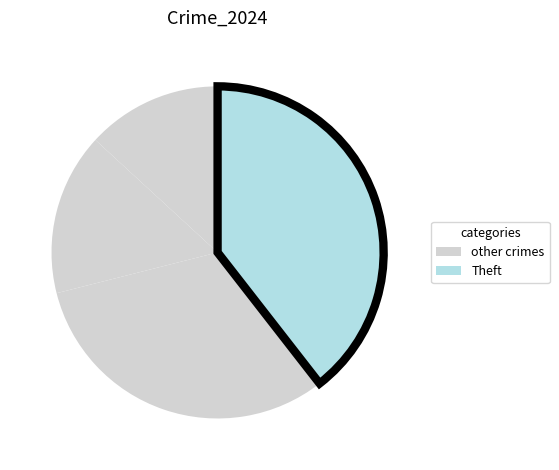

How many slices are in this pie chart?

4